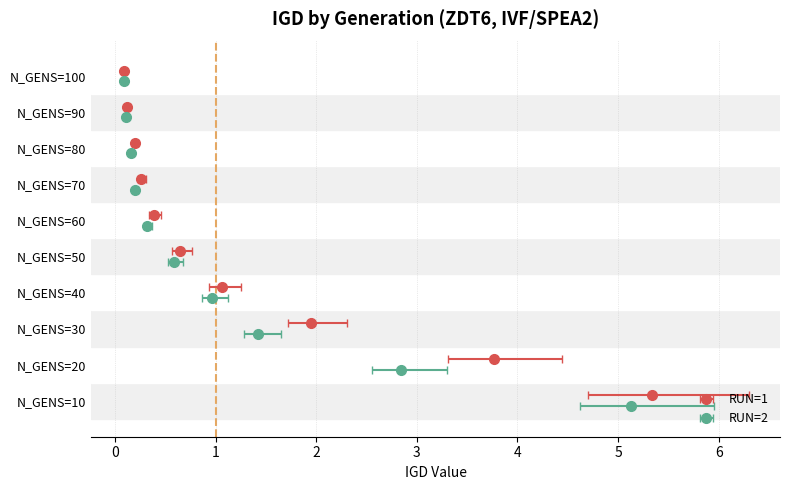

The err_low series shows 0.1 at N_GENS=60. True or false?

False